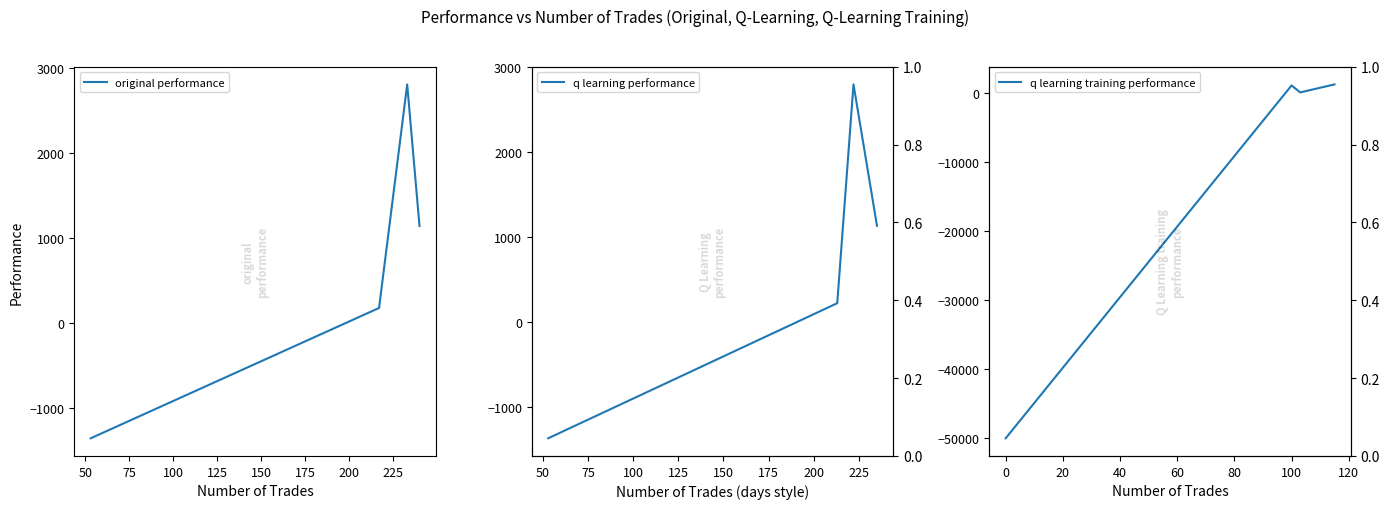

What is the lowest value of the original performance series?

-1361.7